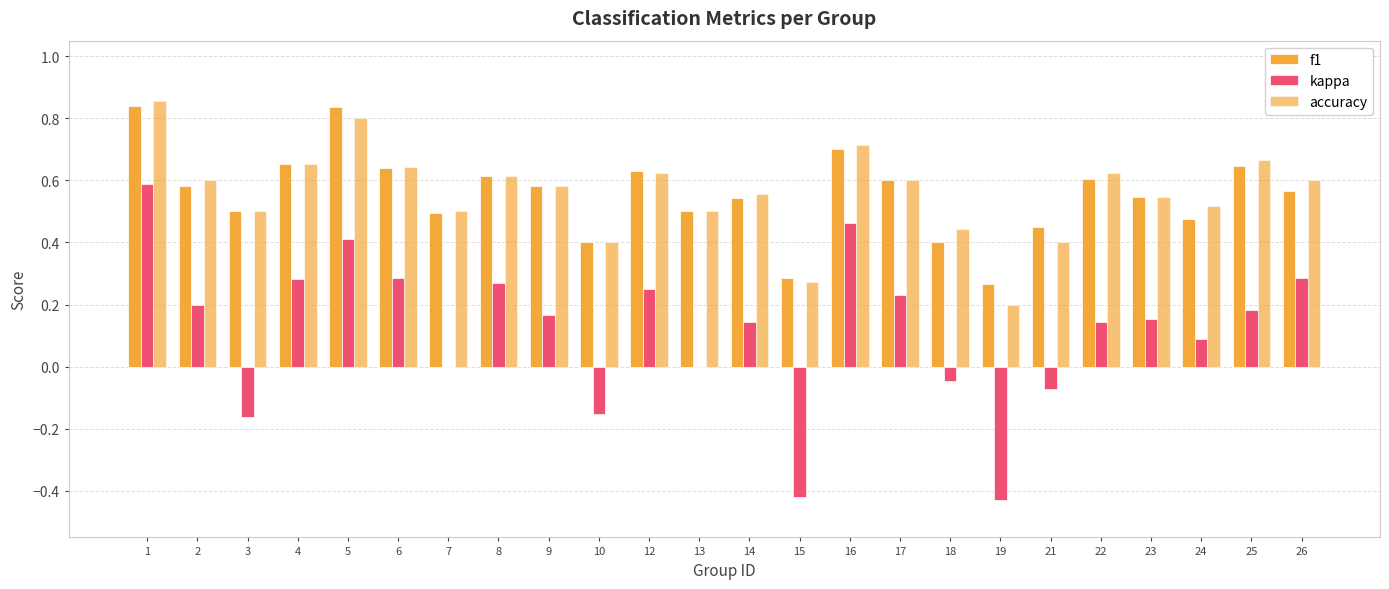

Are the bars grouped side by side (vs. stacked)?

Yes